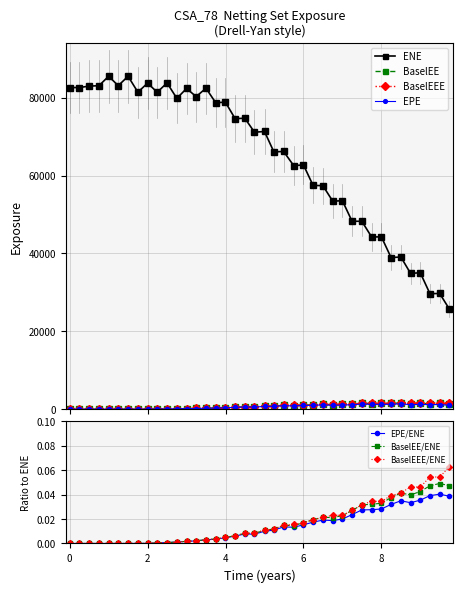

True or false: ENE and EPE cross at least once.

False